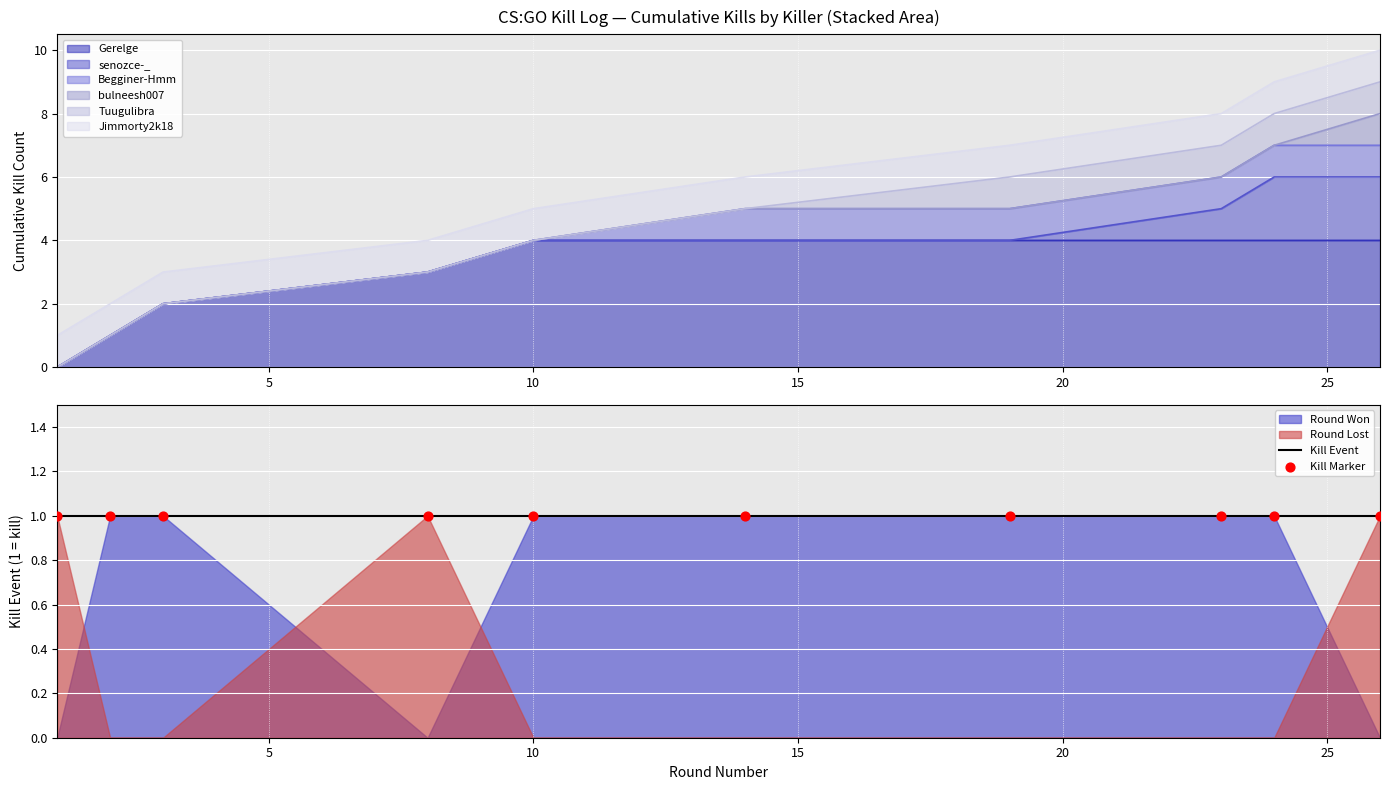

What is the maximum value for Gerelge?

4